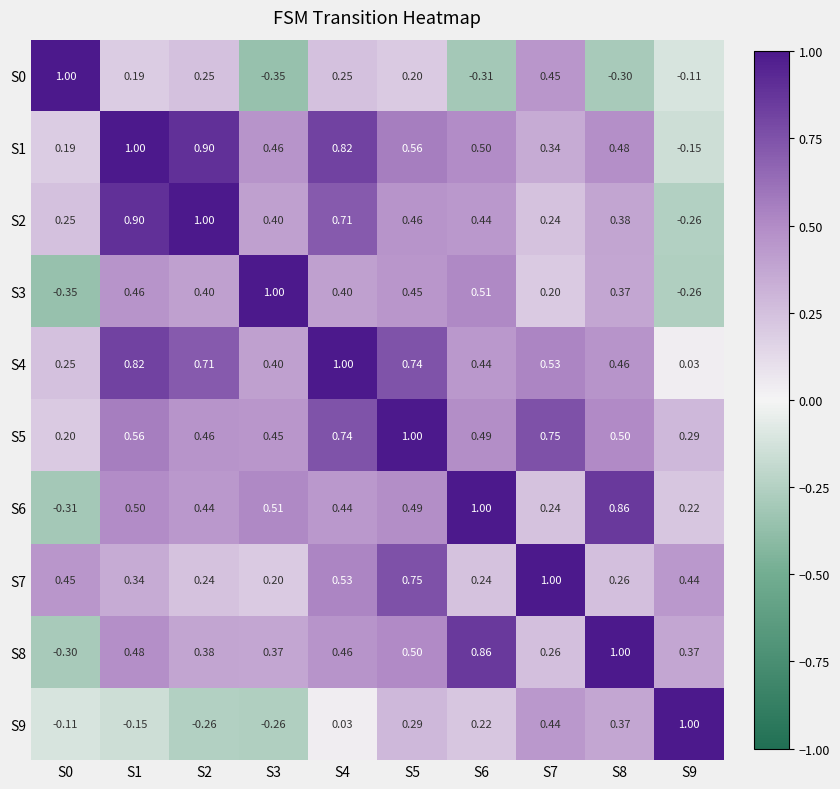

Is the value of S6 at S7 greater than the value of S8 at S8?

No